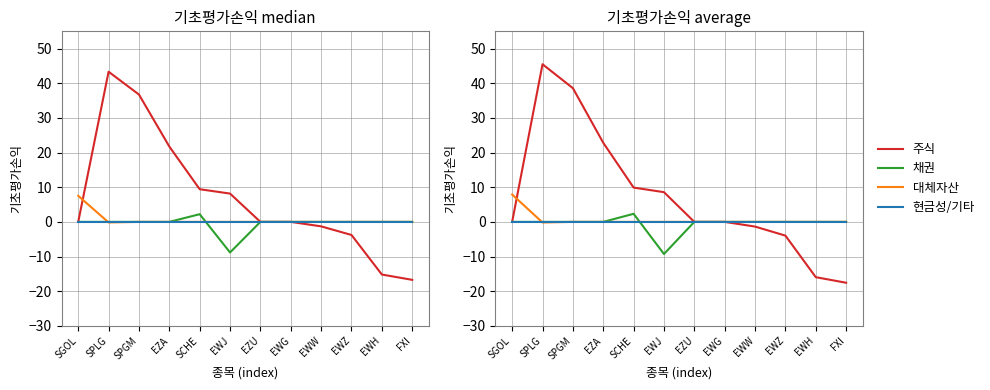

How many values in 주식 are above zero?

5